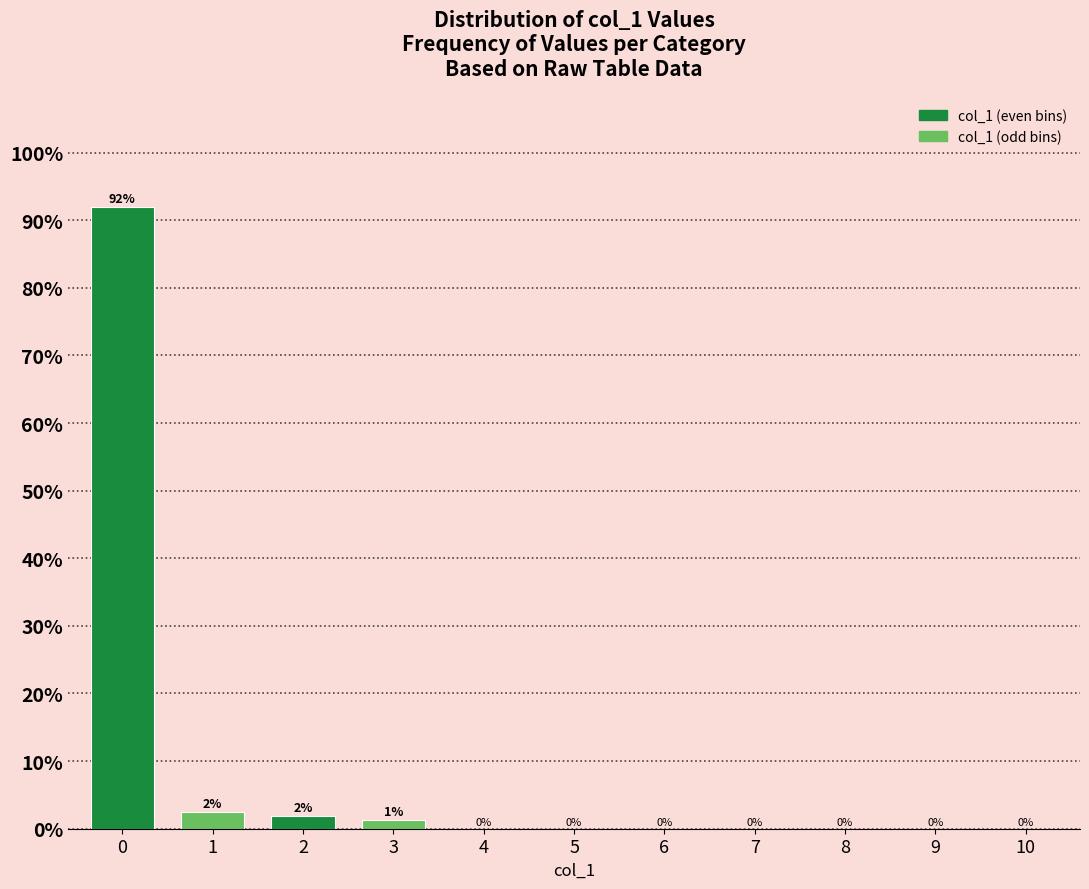

The value at 5 is 0.0. True or false?

True